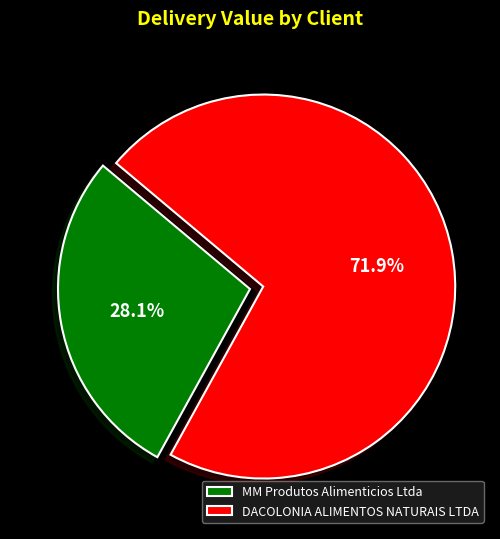

Does MM Produtos Alimenticios Ltda represent more than half of the total?

No